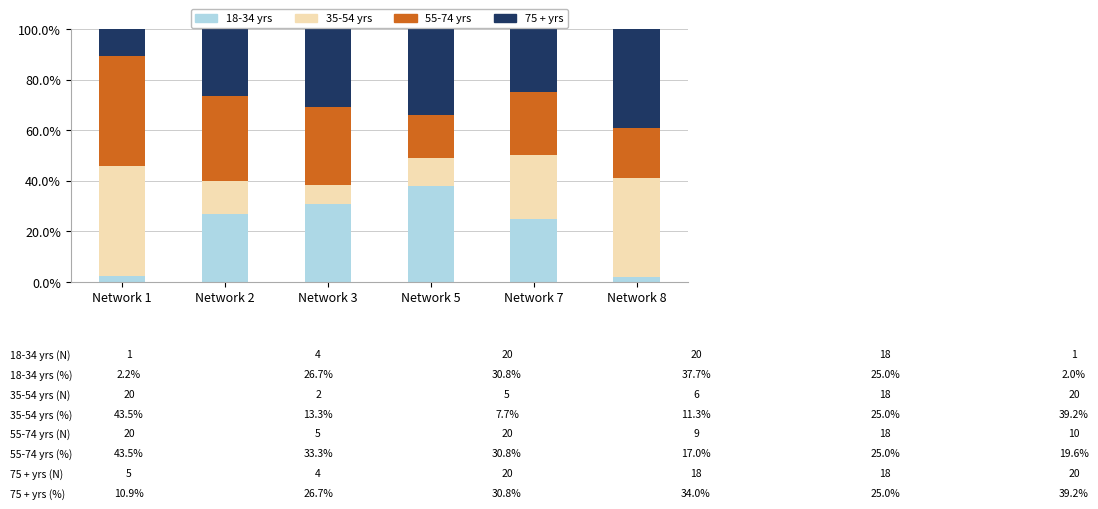

What is the value of the 18-34 yrs bar at the 5th from the left?

25.0